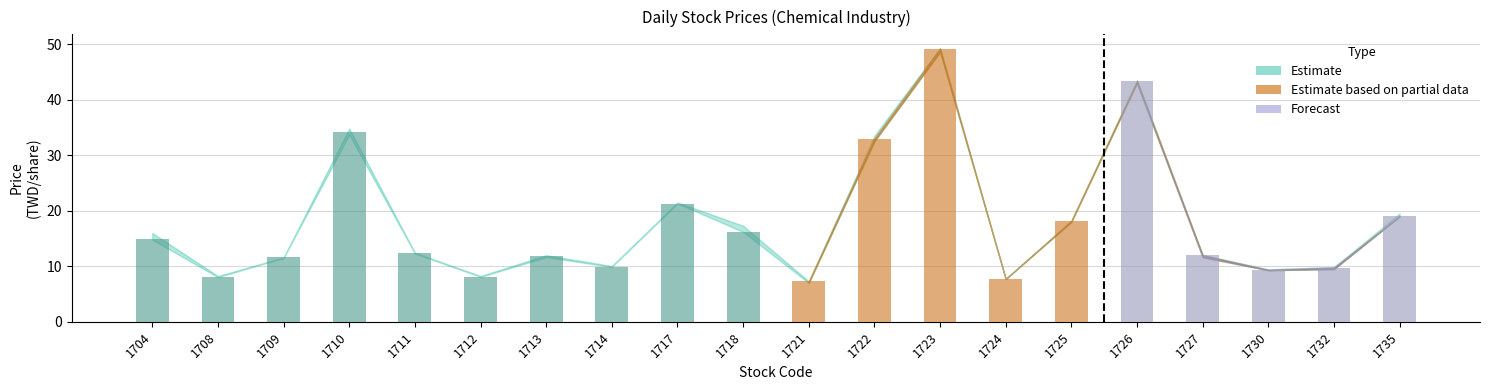

What is the difference between the maximum and second lowest values?

41.5